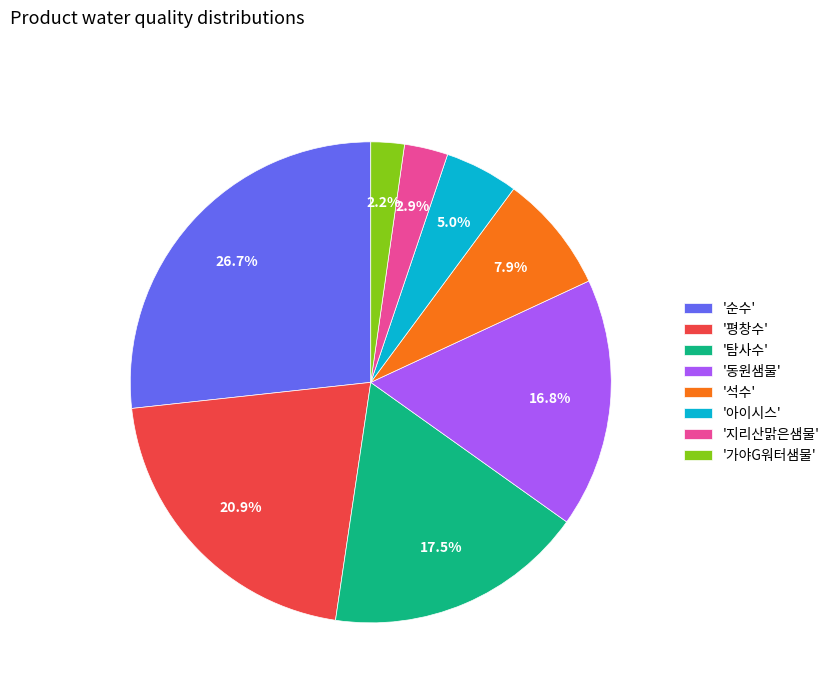

What portion of the pie excludes '지리산맑은샘물'?

97.1%